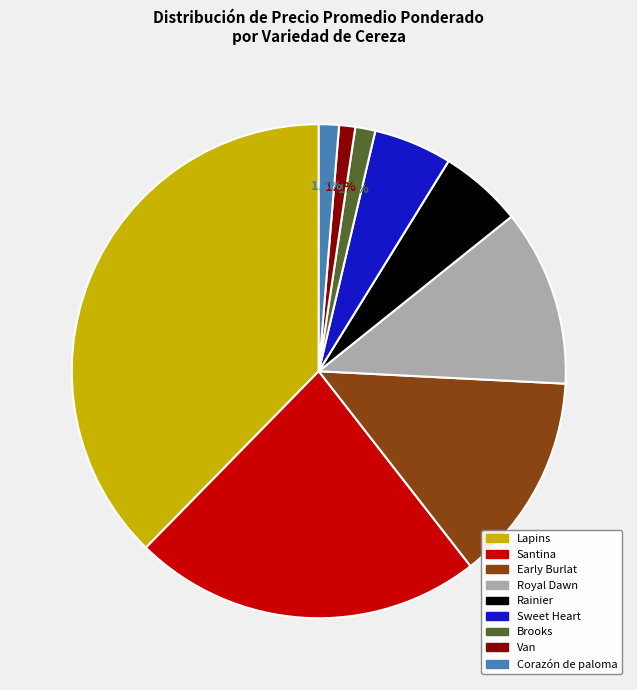

Is Rainier the majority of the pie?

No